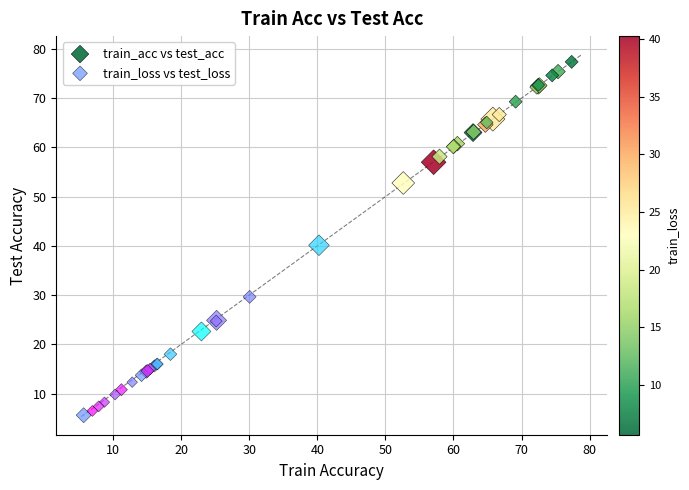

Which series reaches the minimum Y coordinate?

train_loss vs test_loss